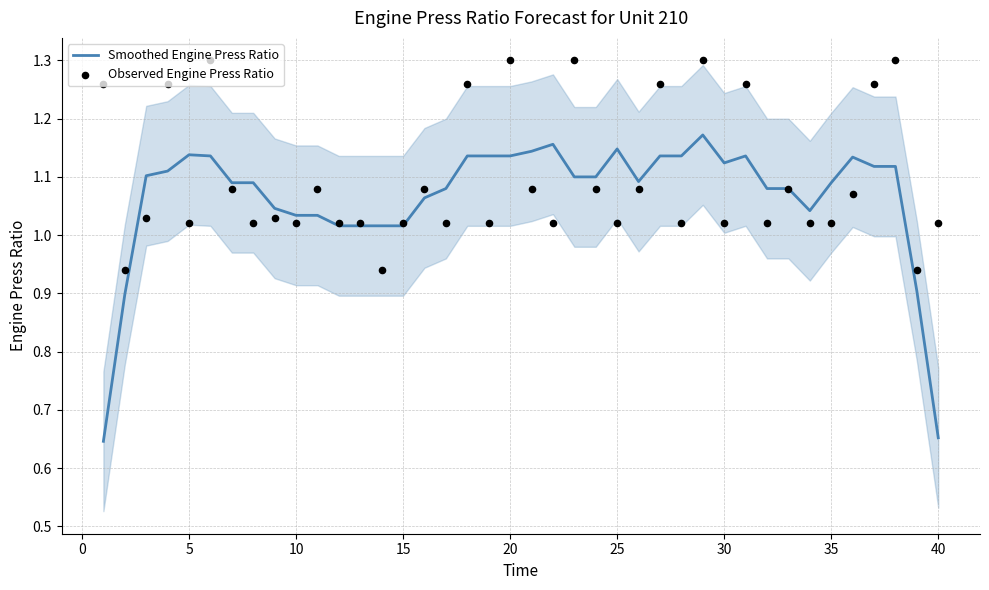

At how many categories does at least one series exceed 1?

38